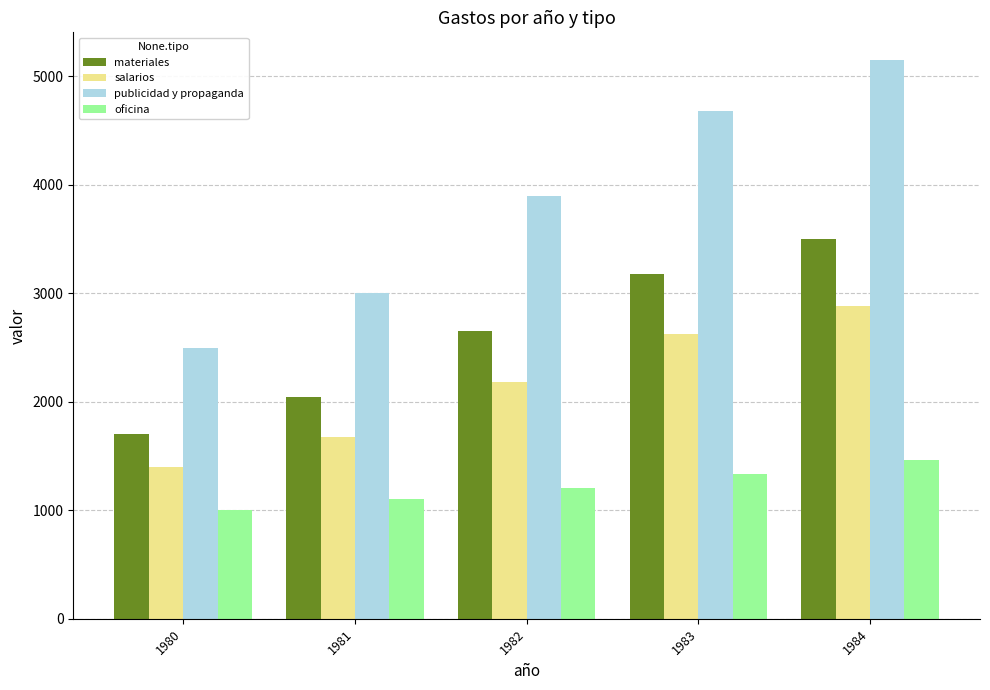

Which series changed the most between 1980 and 1982?

publicidad y propaganda